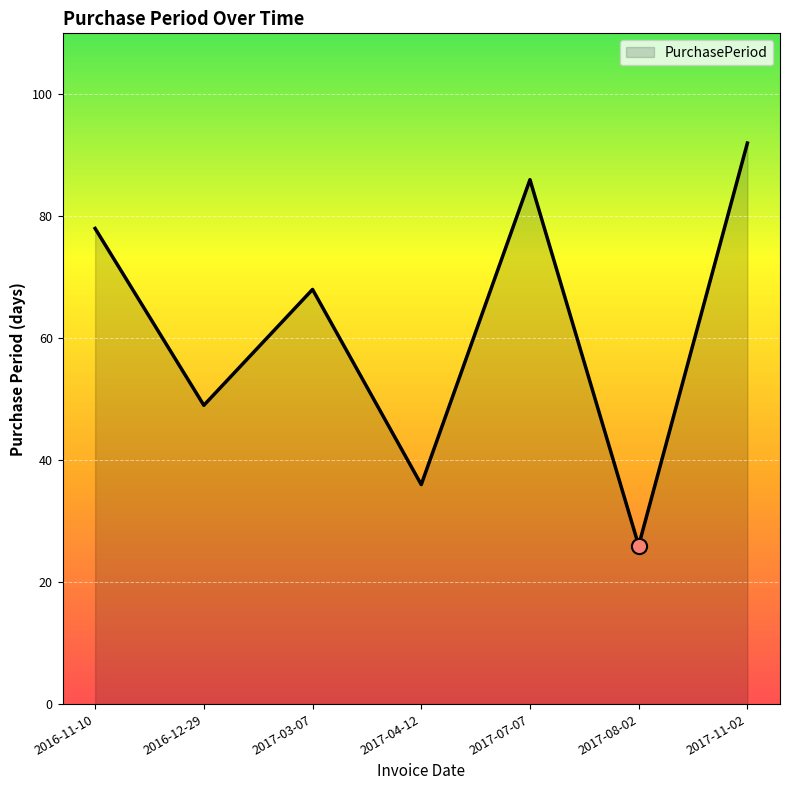

What is the change in value from 2017-03-07 to 2017-11-02?

+24